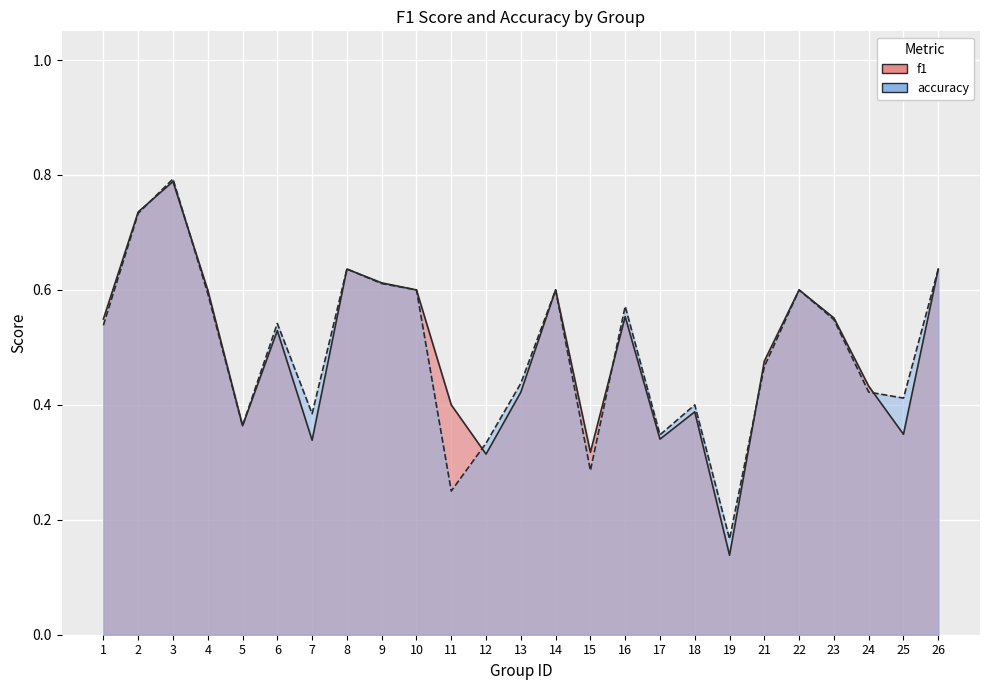

What is the difference between the maximum and second lowest values in the f1 series?

0.5